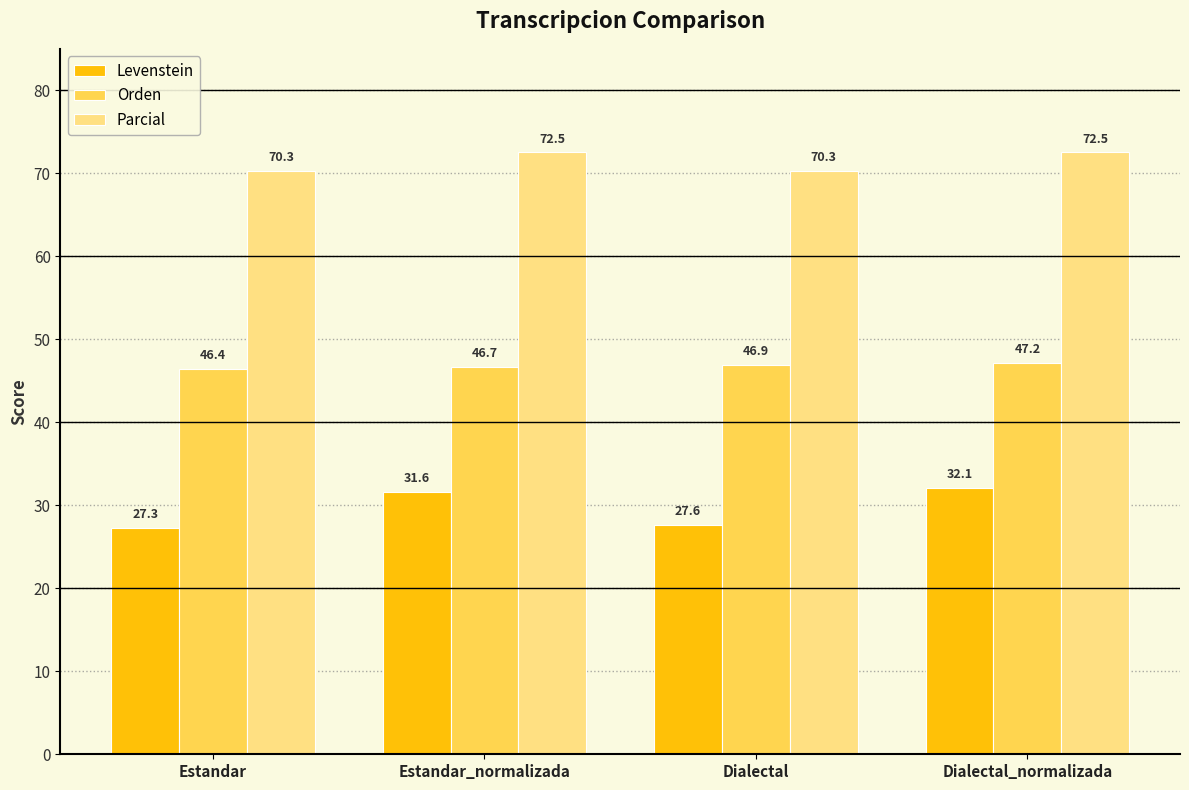

Which series has the largest total across all categories?

Parcial